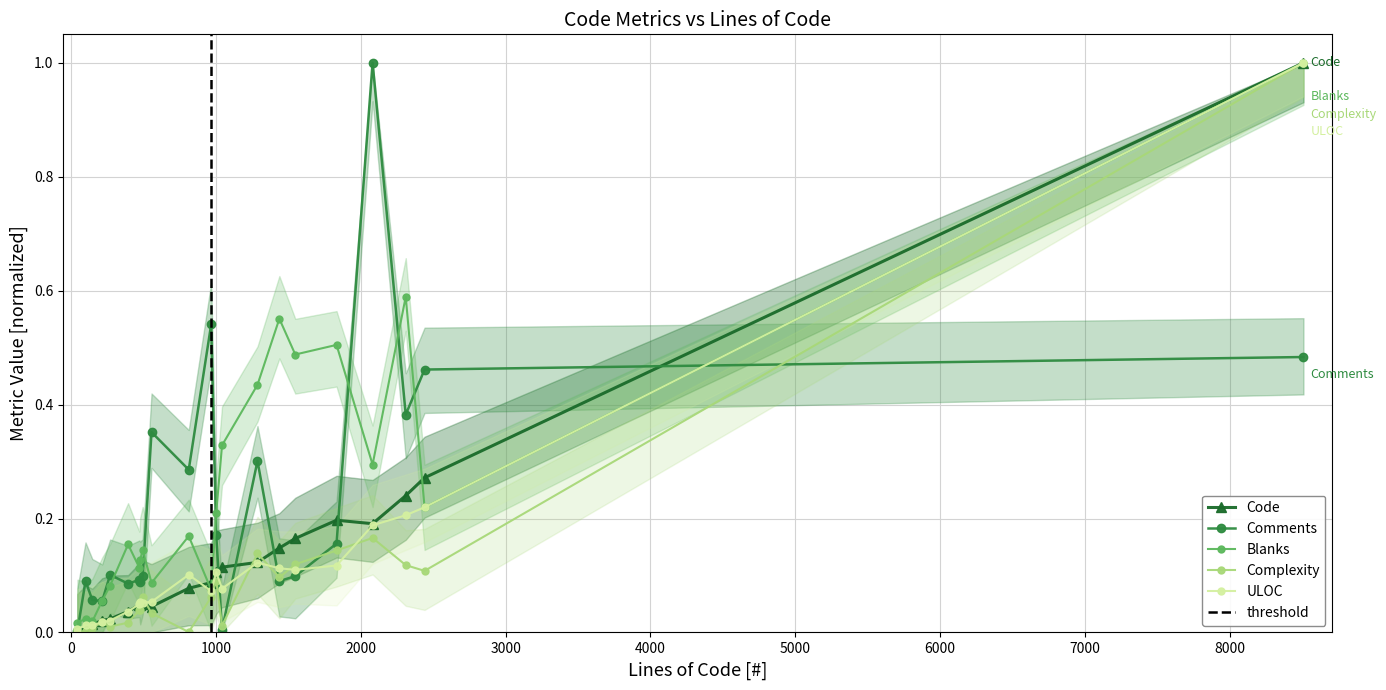

What is the difference between the Complexity values at 1286 and 145?

0.1